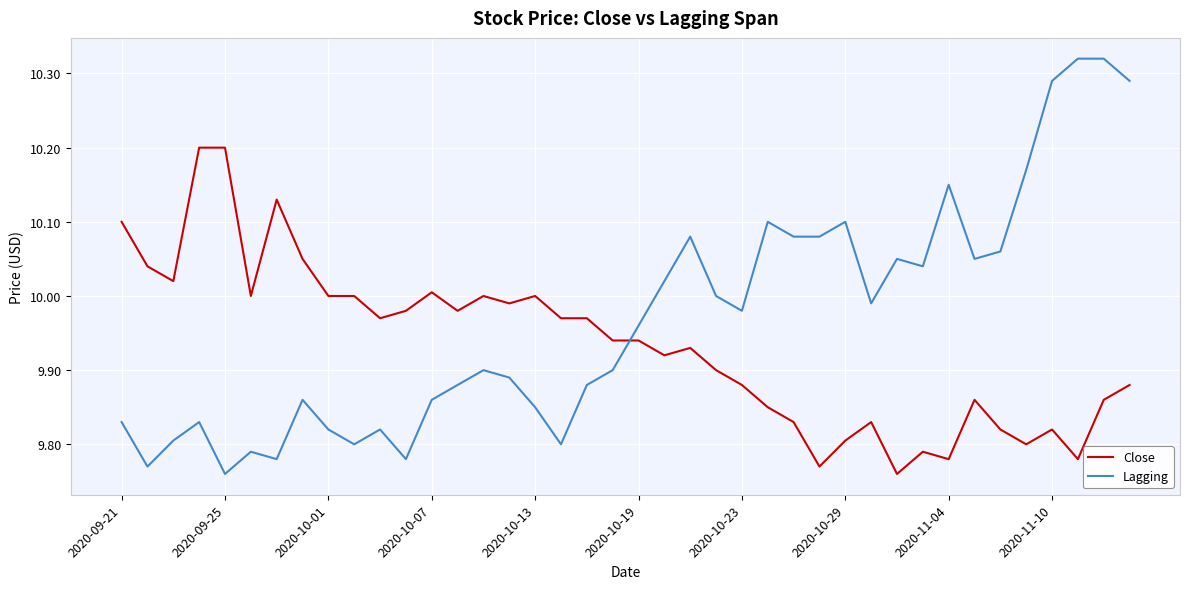

Rank the series by their maximum value, from lowest to highest.

Close, Lagging